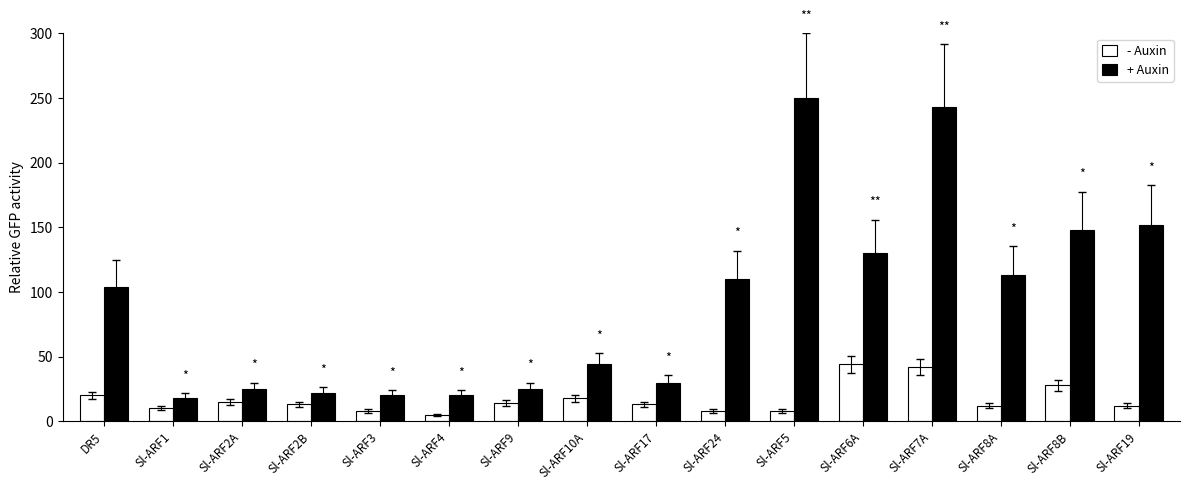

Which series has the largest range (max minus min)?

+ Auxin